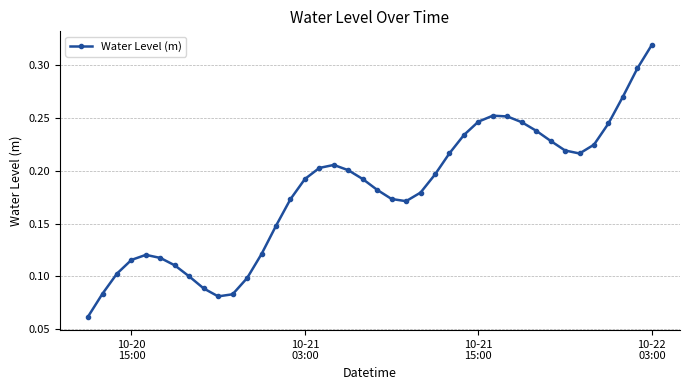

Count the values in the range 0 to 1.

40